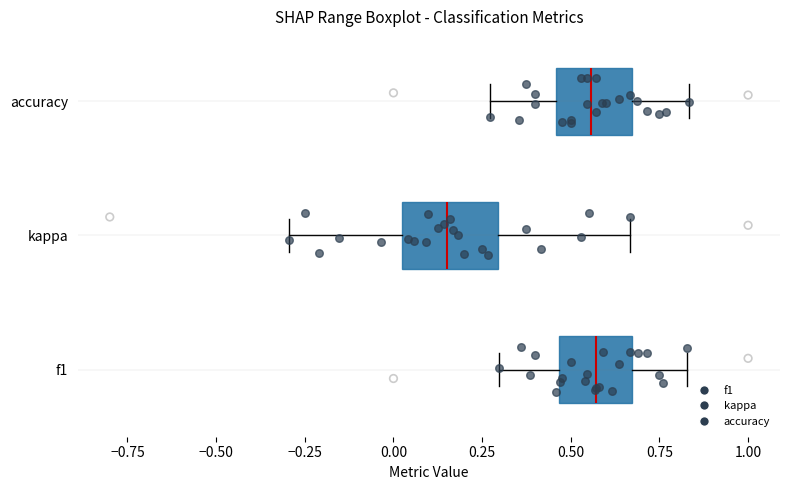

Reading bottom to top, read every box against the x-axis: the position of its median line, the range the box covers, and the ends of its whiskers. The values are not printed on the chart, so give them approximately, as read against the axis.

f1: median 0.55, box 0.45 to 0.65, whiskers 0.30 to 0.85
kappa: median 0.15, box 0.00 to 0.30, whiskers -0.30 to 0.65
accuracy: median 0.55, box 0.45 to 0.65, whiskers 0.25 to 0.85